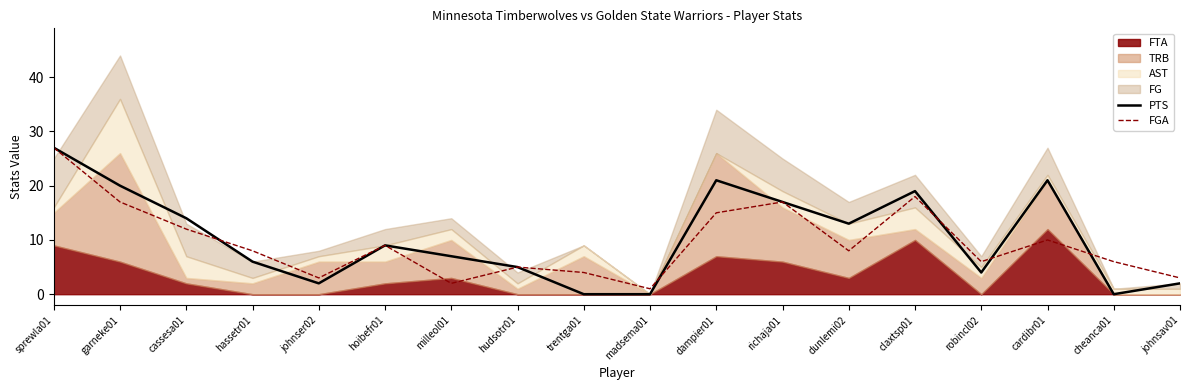

In PTS, how many points are higher than both neighbors (excluding endpoints)?

4